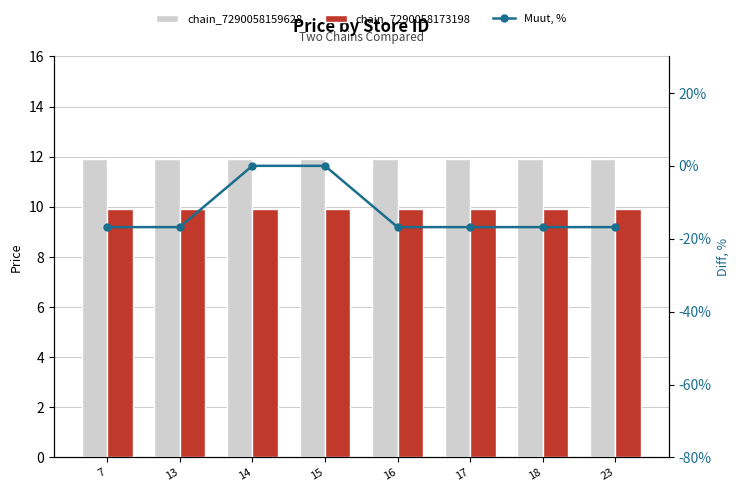

What are all the series names shown in the legend?

chain_7290058159628, chain_7290058173198, Muut, %